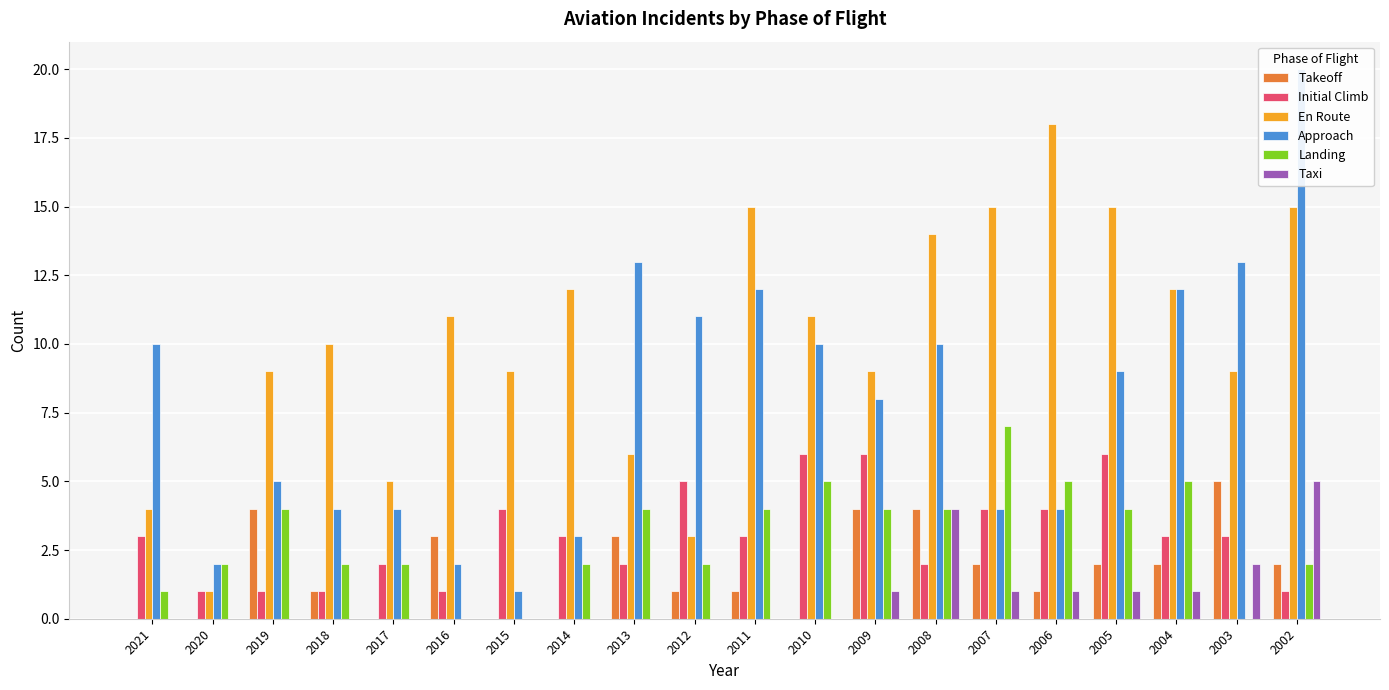

How many data points in Initial Climb are less than 3?

8